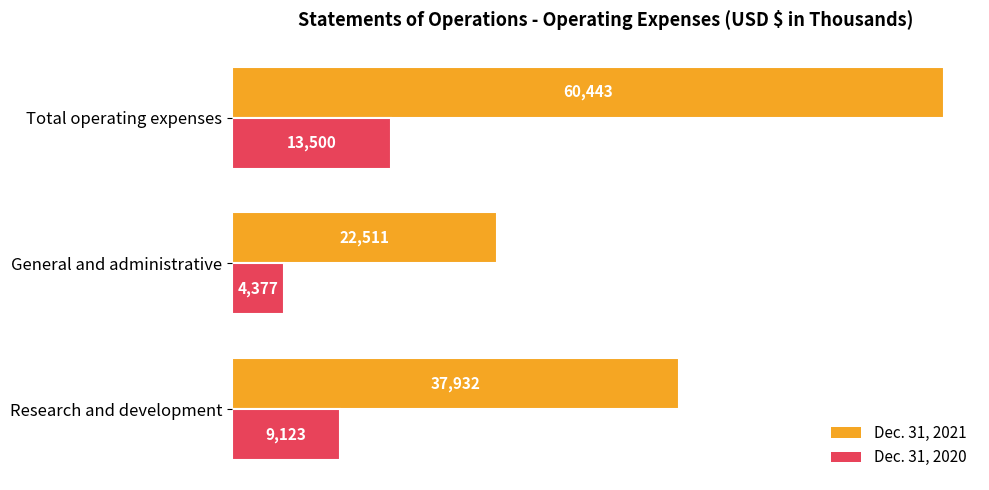

What value does the Dec. 31, 2021 series have at Total operating expenses?

60443